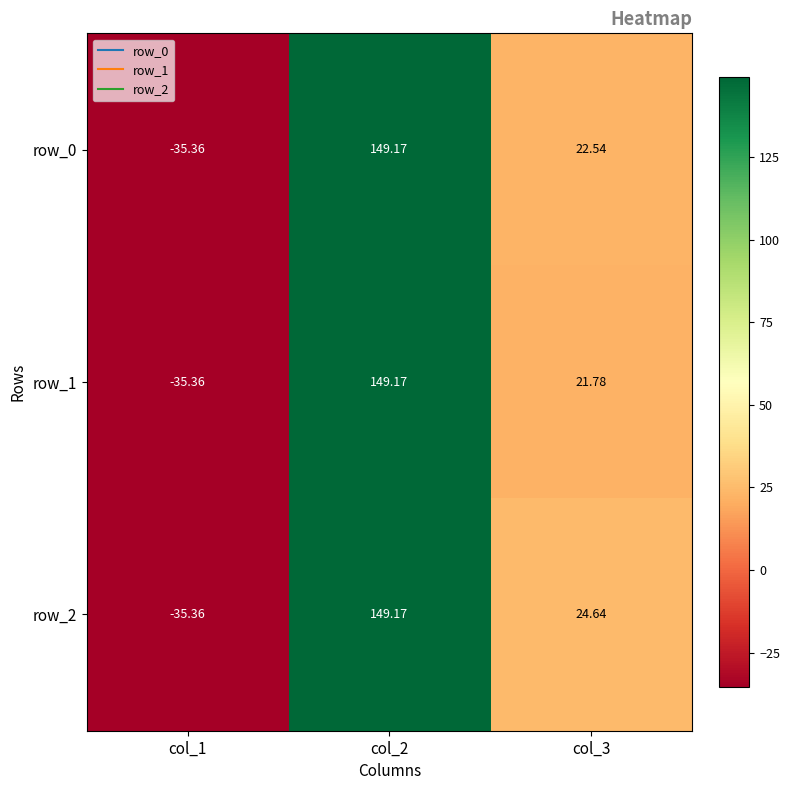

Which category has the lowest value in the row_2 series?

col_1